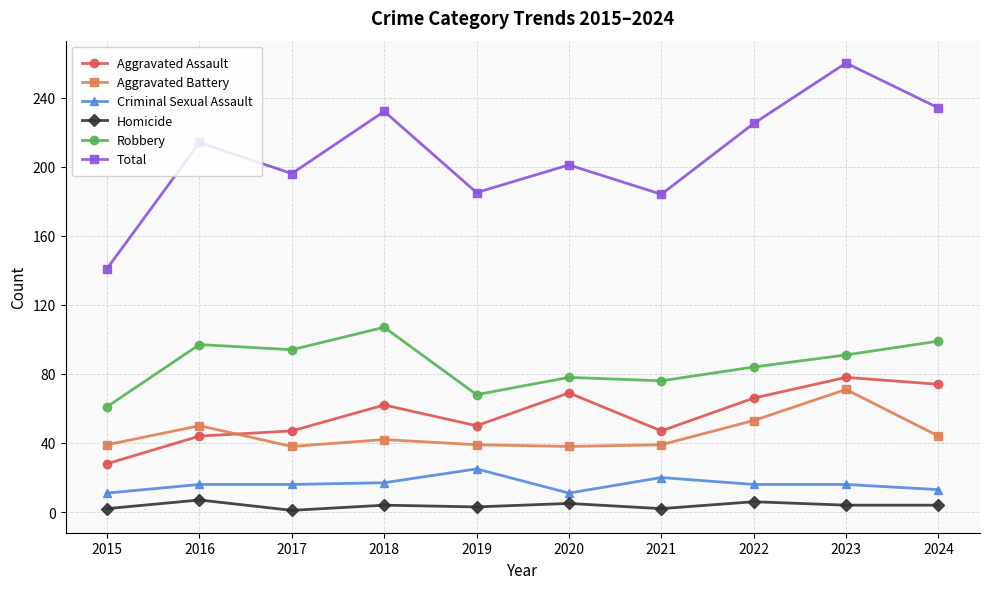

Rank the series by their maximum value, from highest to lowest.

Total, Robbery, Aggravated Assault, Aggravated Battery, Criminal Sexual Assault, Homicide